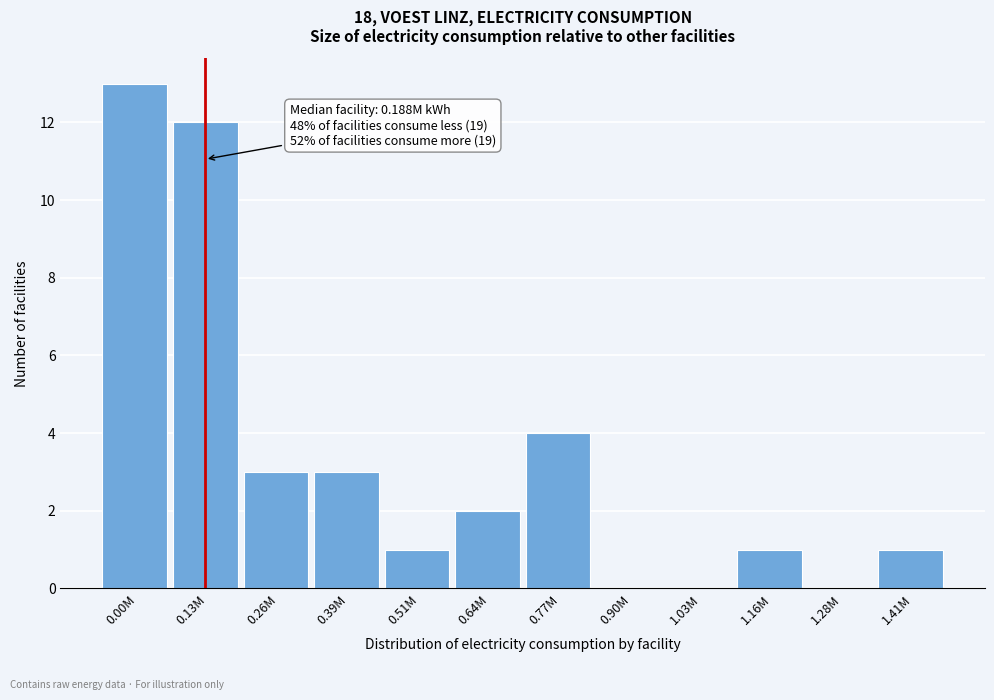

Reading right to left, extract all data points from this chart.

1.41M=1	1.28M=0	1.16M=1	1.03M=0	0.90M=0	0.77M=4	0.64M=2	0.51M=1	0.39M=3	0.26M=3	0.13M=12	0.00M=13